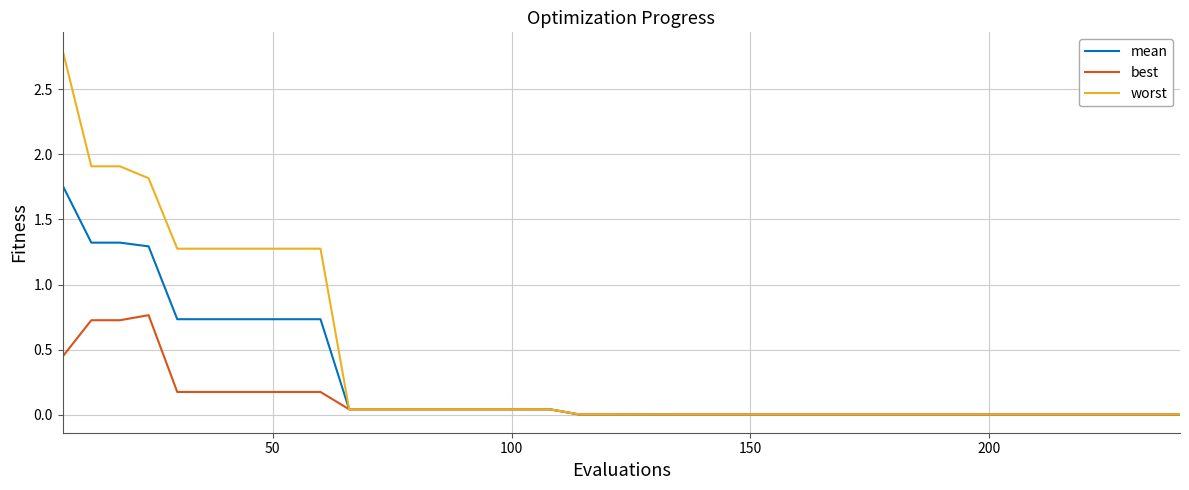

How many categories are shown in the chart?

40